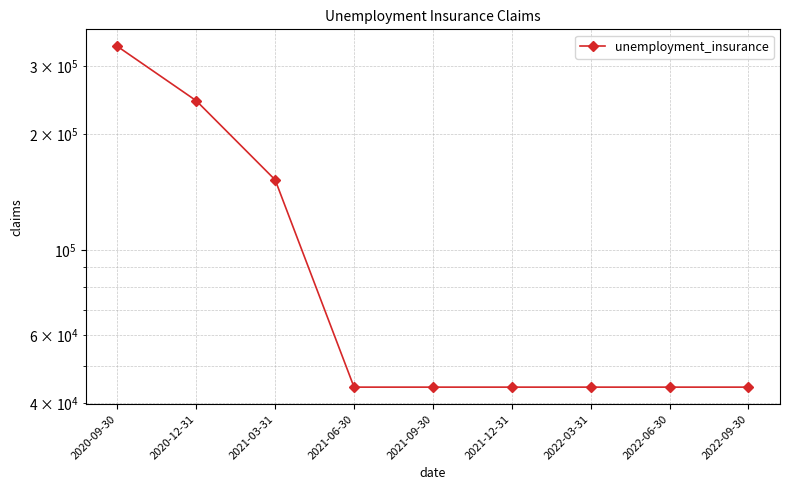

Rank the categories by value from highest to lowest.

2020-09-30, 2020-12-31, 2021-03-31, 2021-06-30, 2021-09-30, 2021-12-31, 2022-03-31, 2022-06-30, 2022-09-30